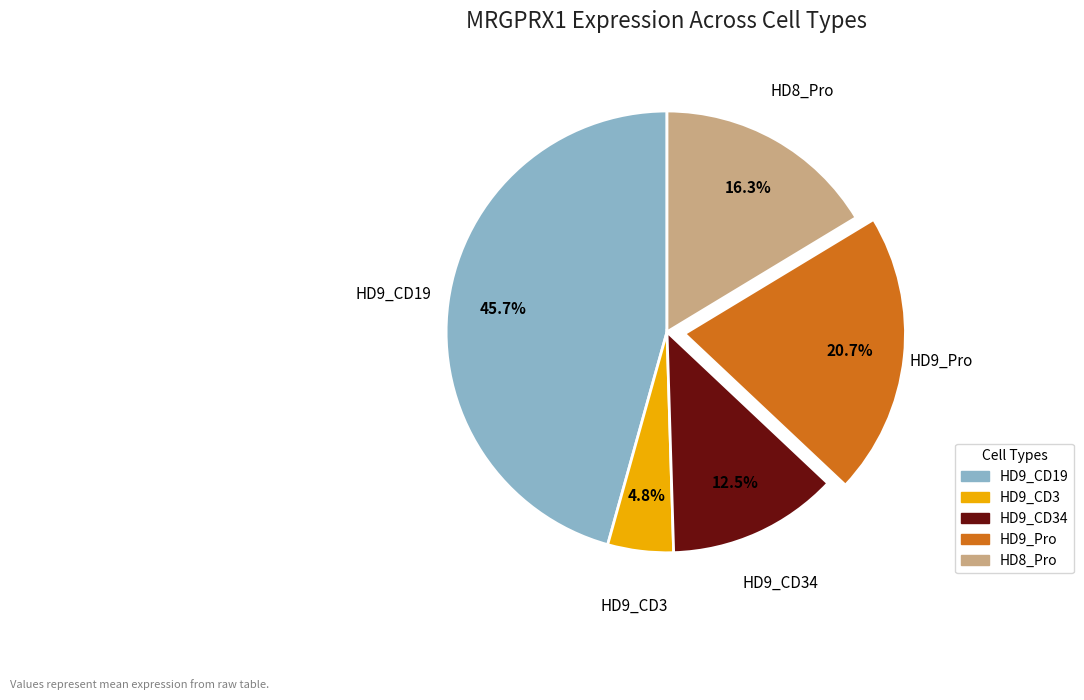

Rank the categories by value from highest to lowest.

HD9_CD19, HD9_Pro, HD8_Pro, HD9_CD34, HD9_CD3